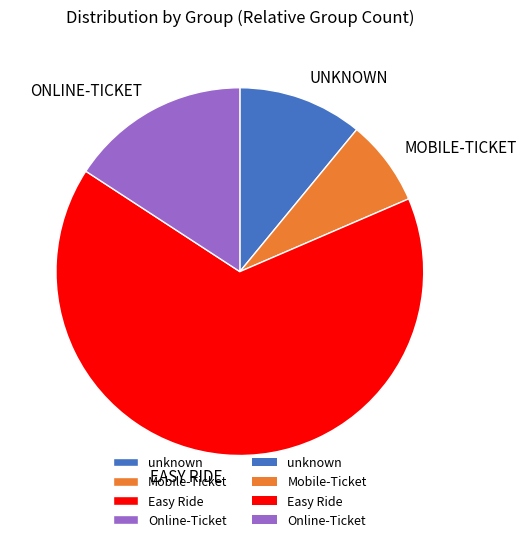

Is there a majority slice in this chart?

Yes